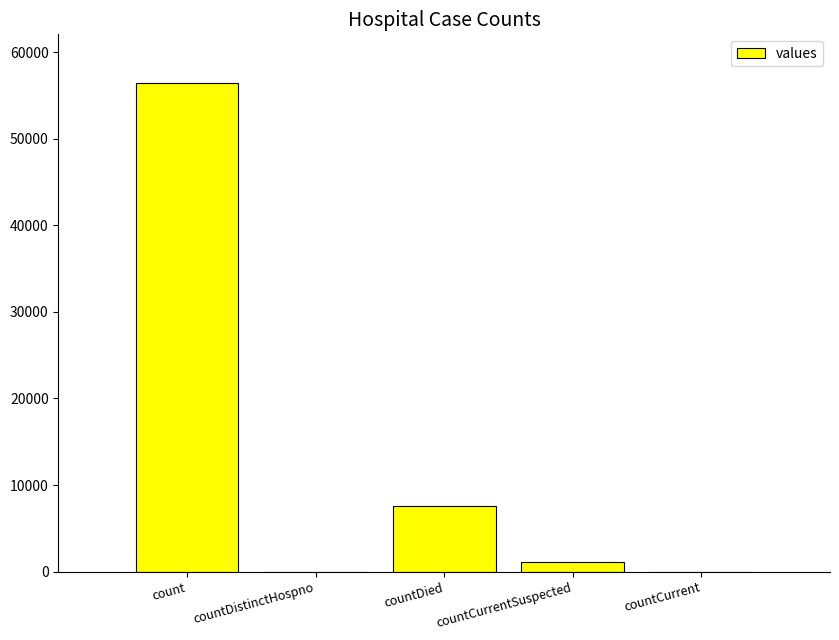

How many series are shown in this chart?

1